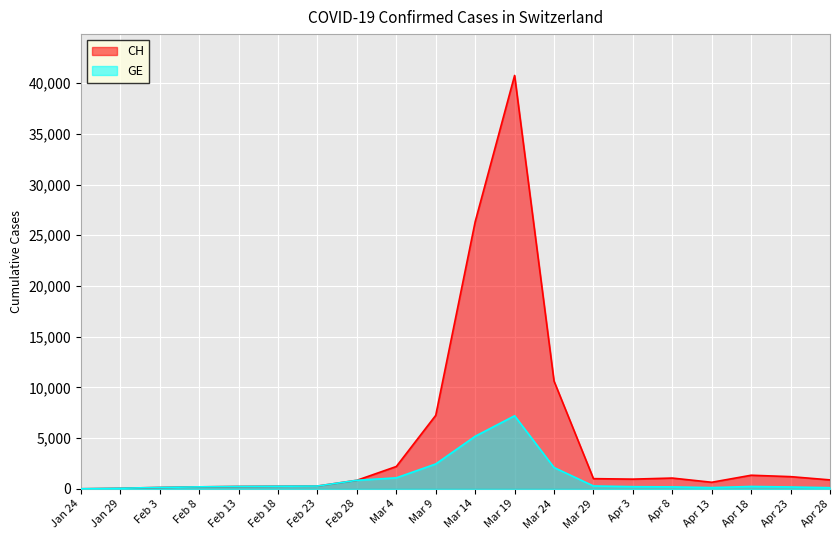

What is the difference between the CH values at Apr 18 and Mar 9?

5907